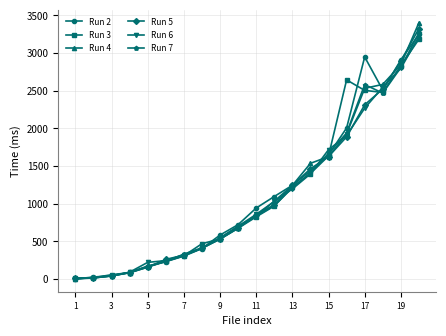

True or false: Run 6 has more than 2 points higher than both neighbors.

False